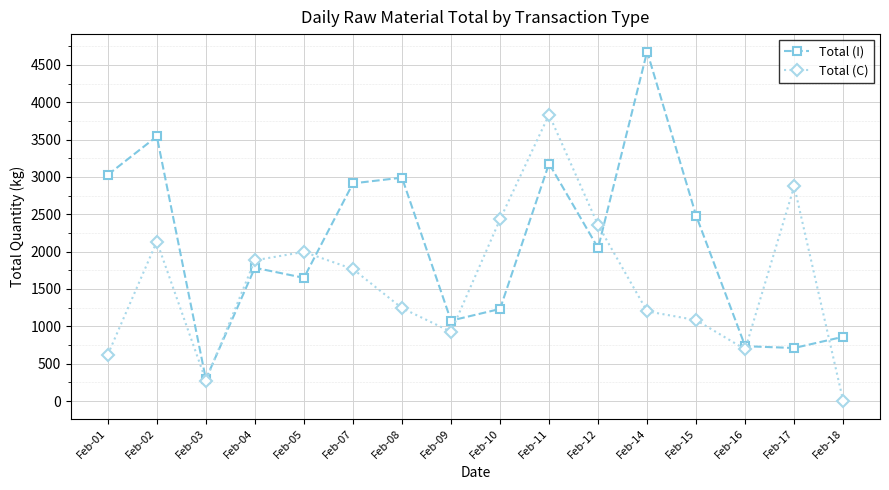

What is the value of the Total (C) point at the 1st from the left?

621.6